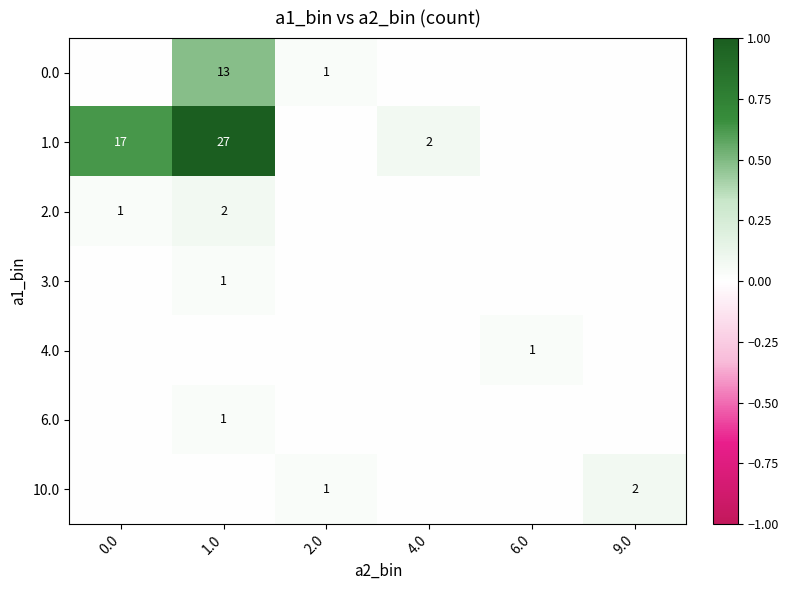

Between 1.0 and 2.0, which is larger?

1.0